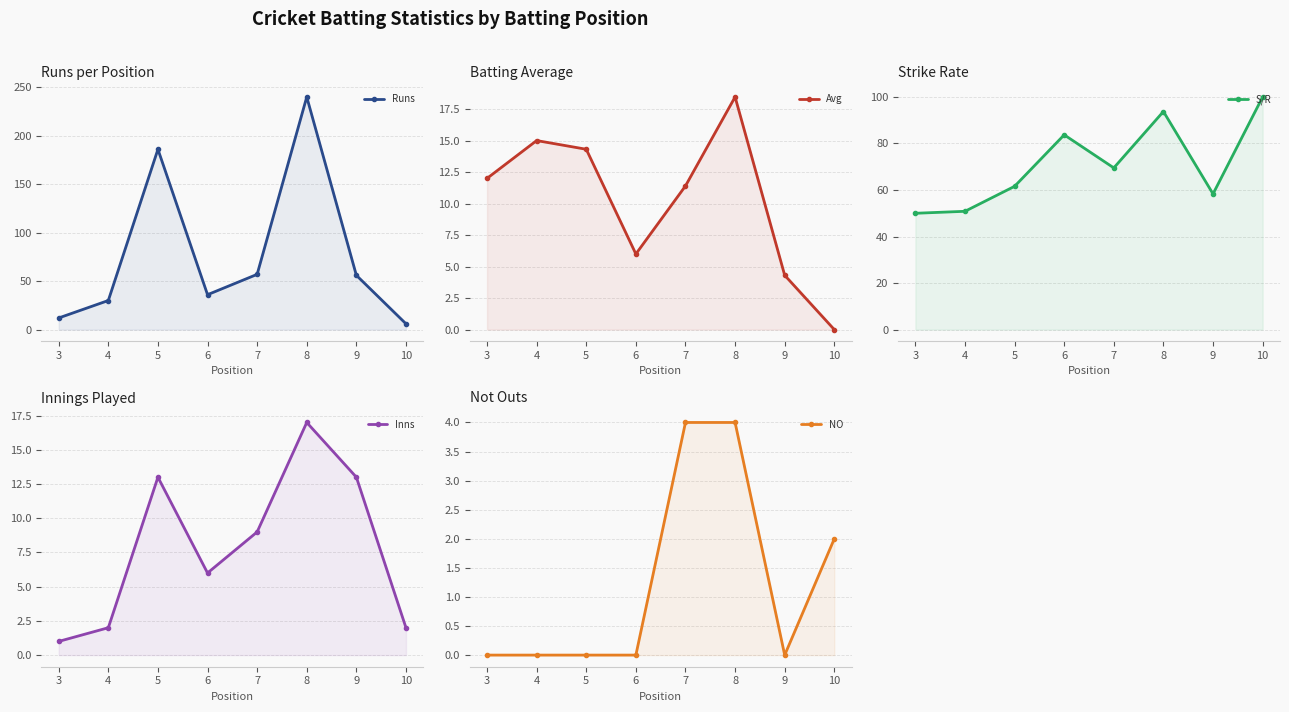

What is the sum of the NO values at 6 and 10?

2.0